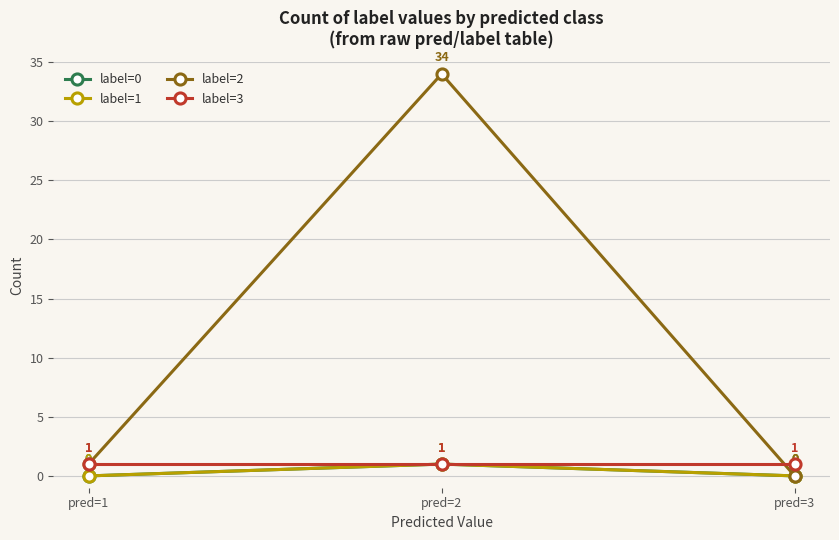

How many label=1 values are between 0 and 1?

3